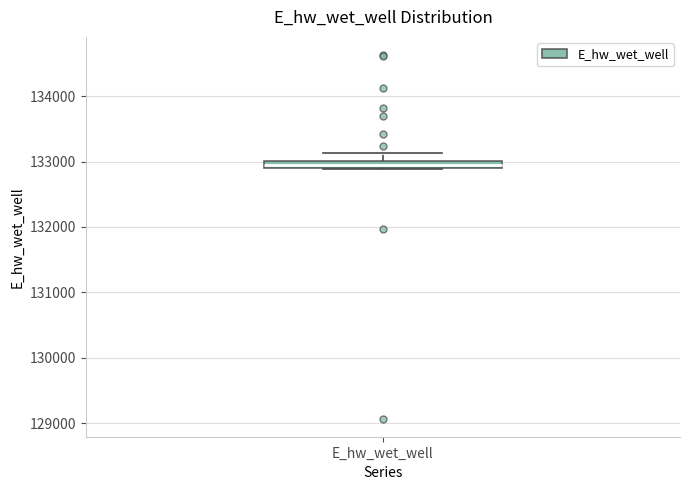

Where is the lower edge of the box for E_hw_wet_well on the y-axis? The values are not printed on the chart, so give them approximately, as read against the axis.

132900